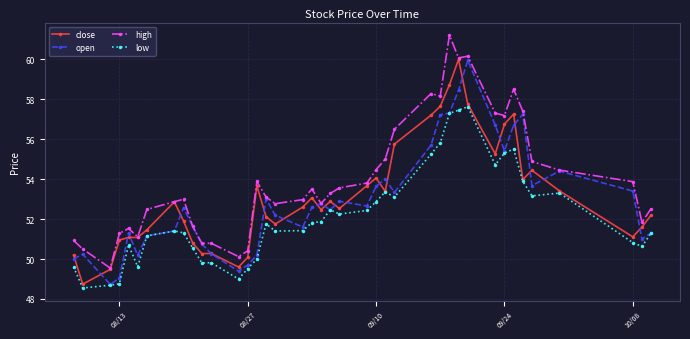

At how many categories does at least one series exceed 57?

9